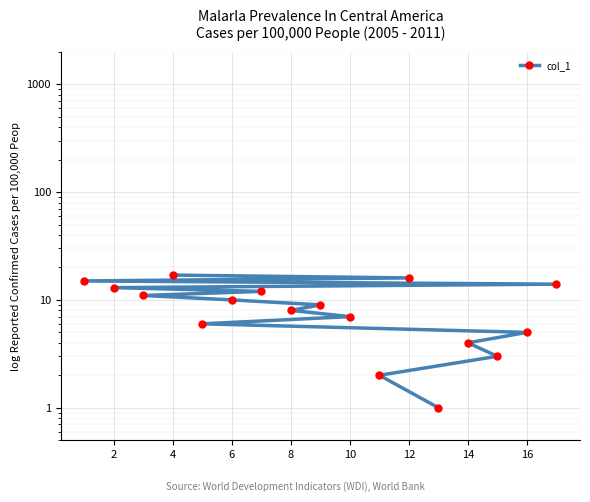

True or false: the data shows 8 at 16.

False